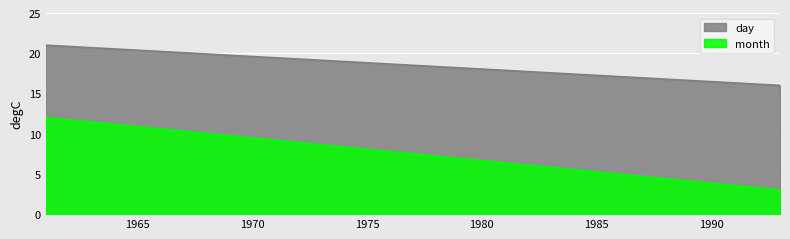

What is the value of the day point at the 1st from the left?

21